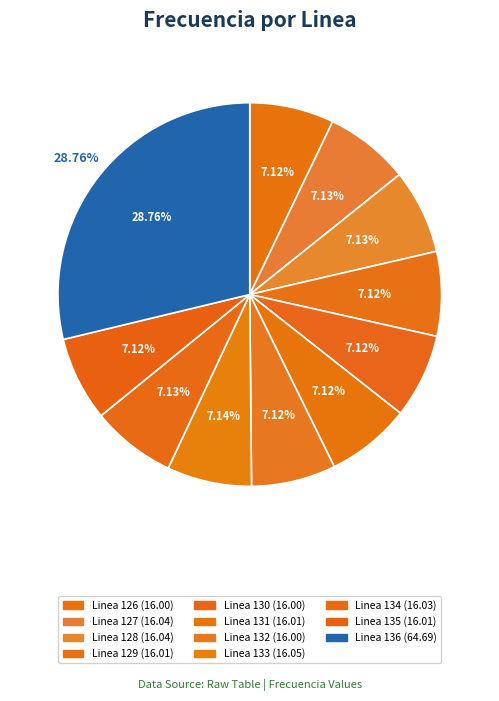

What is the change in value from Linea 131 to Linea 136?

+48.7